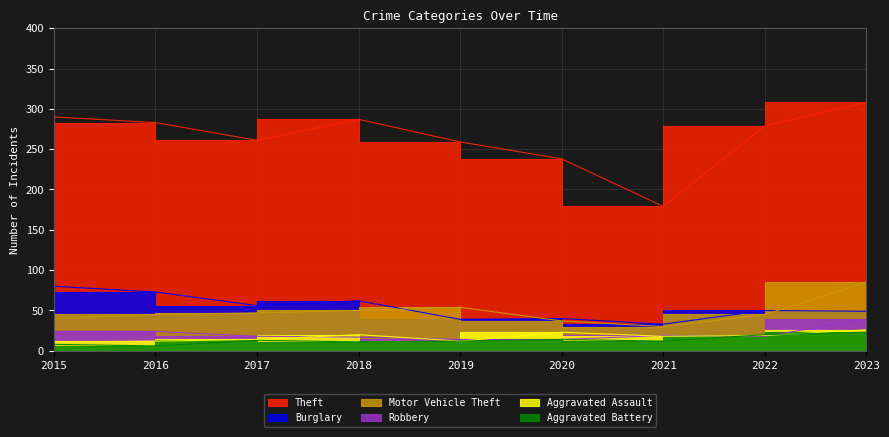

Where is the first local maximum for Theft?

2018